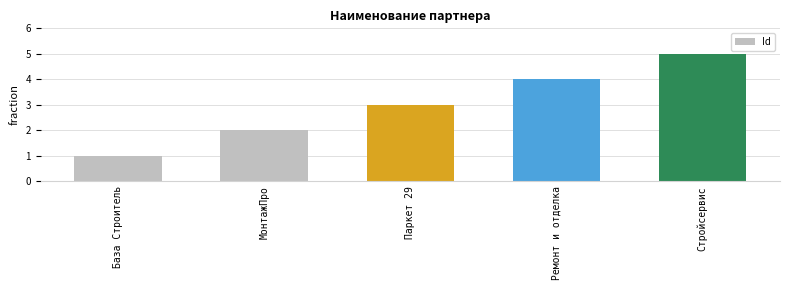

What is the sum of the values at МонтажПро and Паркет 29?

5